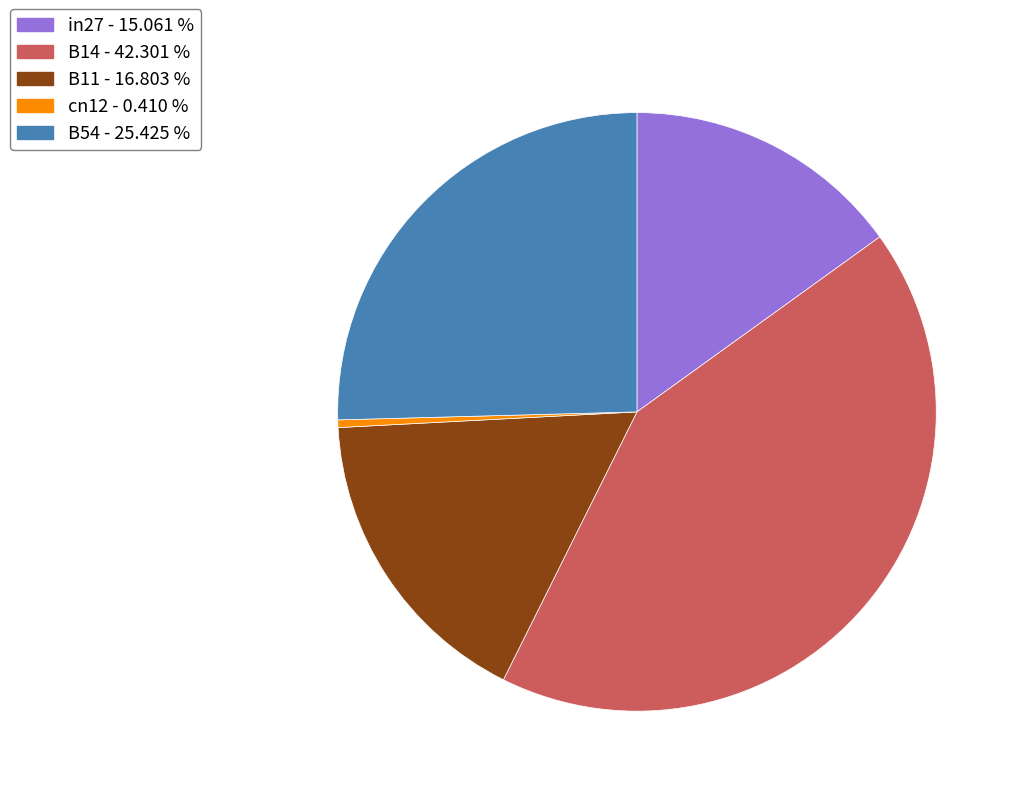

Rank the categories by value from lowest to highest.

cn12, in27, B11, B54, B14